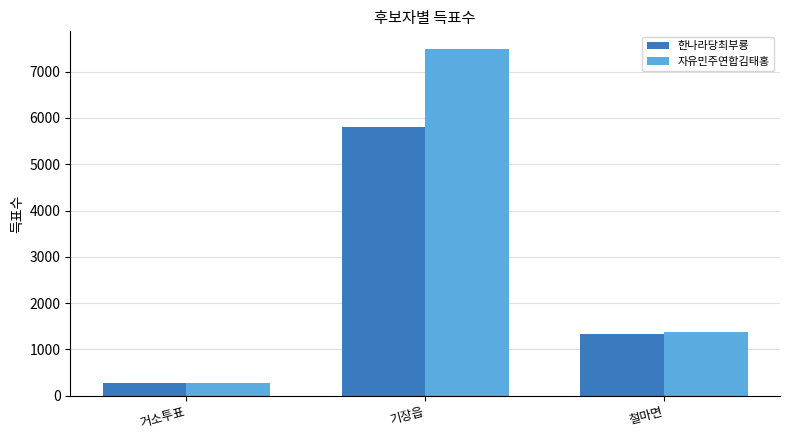

Is the value of 한나라당최부룡 at 기장읍 greater than the value of 자유민주연합김태홍 at 기장읍?

No